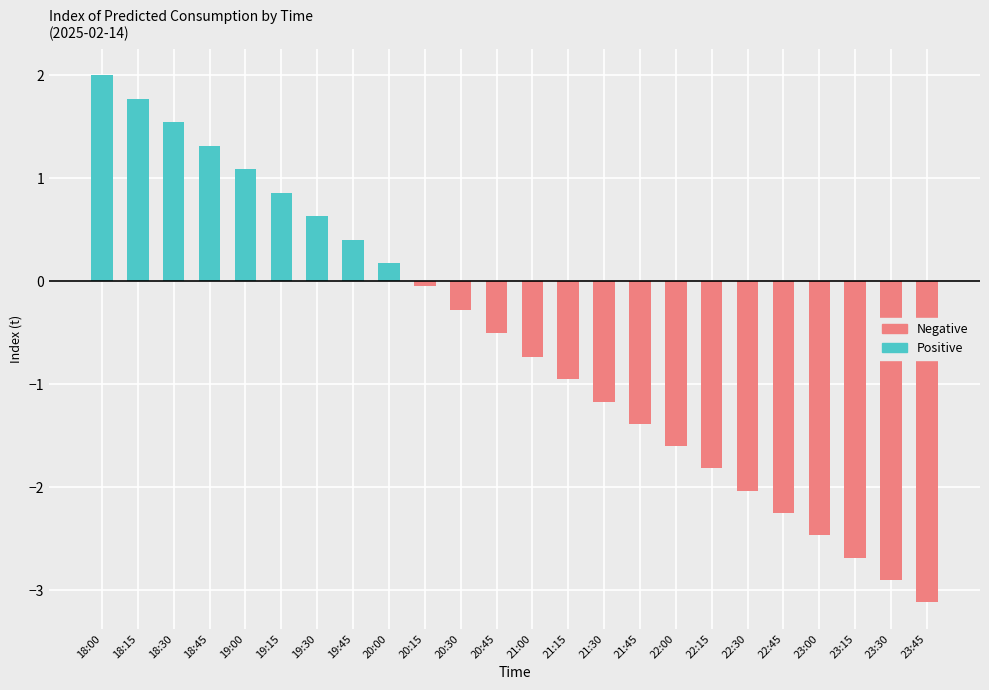

Between 18:45 and 19:00, which series saw the biggest shift?

Positive